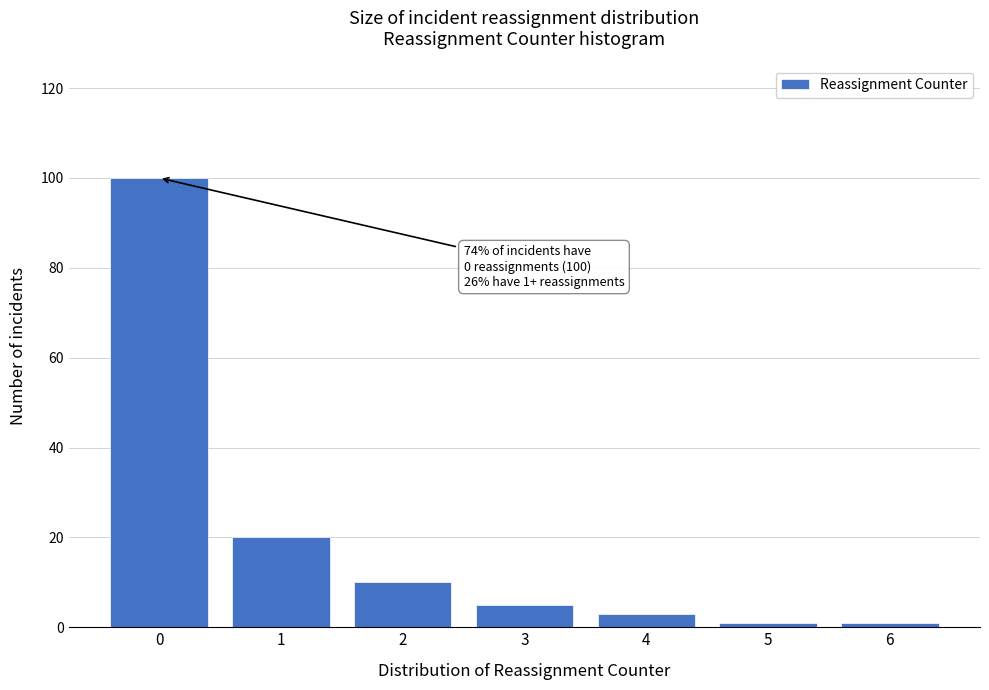

Reading right to left, what are all the values shown in this chart?

1	1	3	5	10	20	100